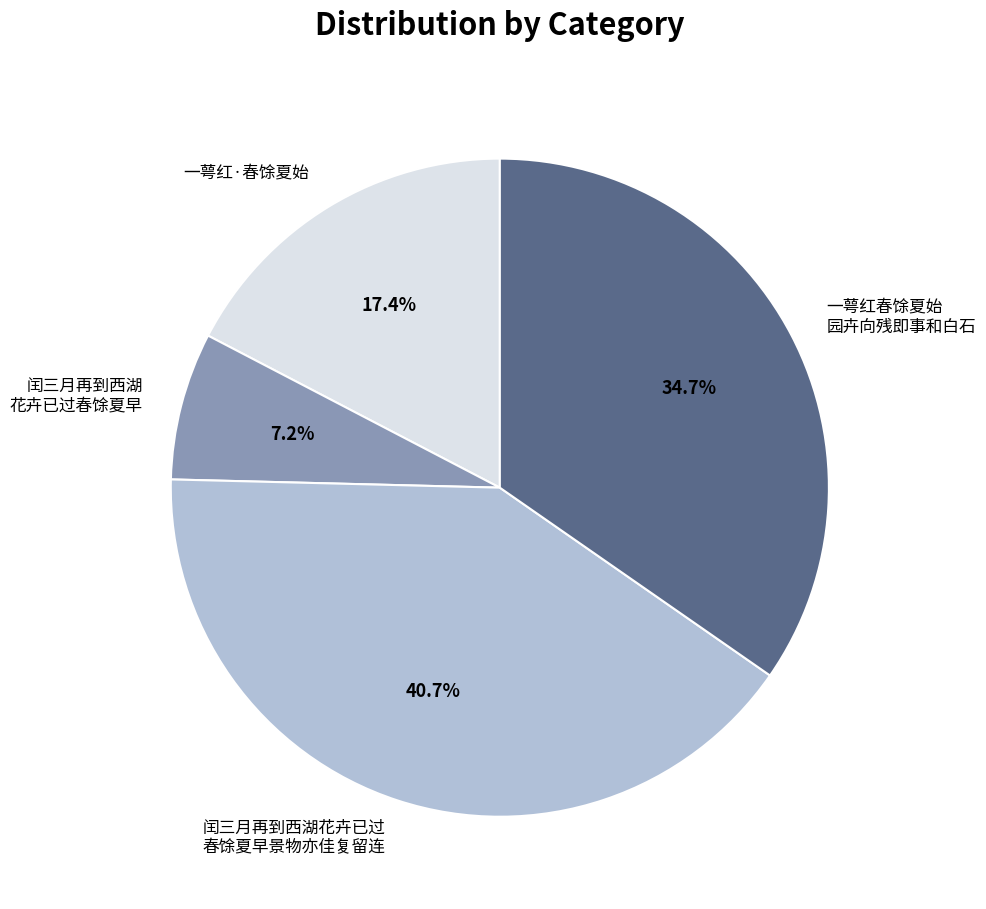

Rank the categories by value from highest to lowest.

闰三月再到西湖花卉已过 春馀夏早景物亦佳复留连, 一萼红春馀夏始 园卉向残即事和白石, 一萼红·春馀夏始, 闰三月再到西湖 花卉已过春馀夏早